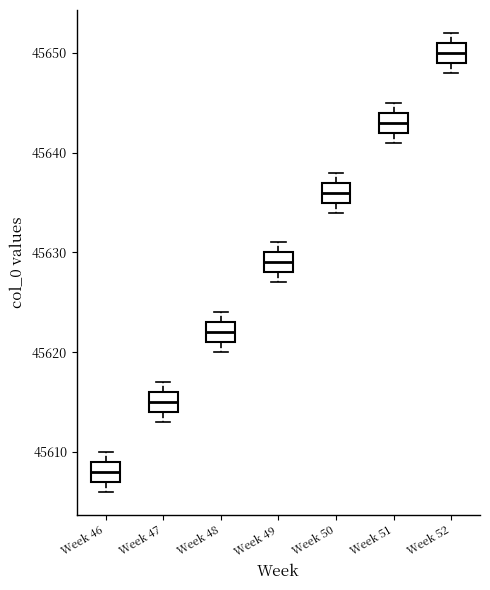

Reading left to right, read every box against the y-axis: the position of its median line, the range the box covers, and the ends of its whiskers. The values are not printed on the chart, so give them approximately, as read against the axis.

Week 46: median 45608, box 45607 to 45609, whiskers 45606 to 45610
Week 47: median 45615, box 45614 to 45616, whiskers 45613 to 45617
Week 48: median 45622, box 45621 to 45623, whiskers 45620 to 45624
Week 49: median 45629, box 45628 to 45630, whiskers 45627 to 45631
Week 50: median 45636, box 45635 to 45637, whiskers 45634 to 45638
Week 51: median 45643, box 45642 to 45644, whiskers 45641 to 45645
Week 52: median 45650, box 45649 to 45651, whiskers 45648 to 45652